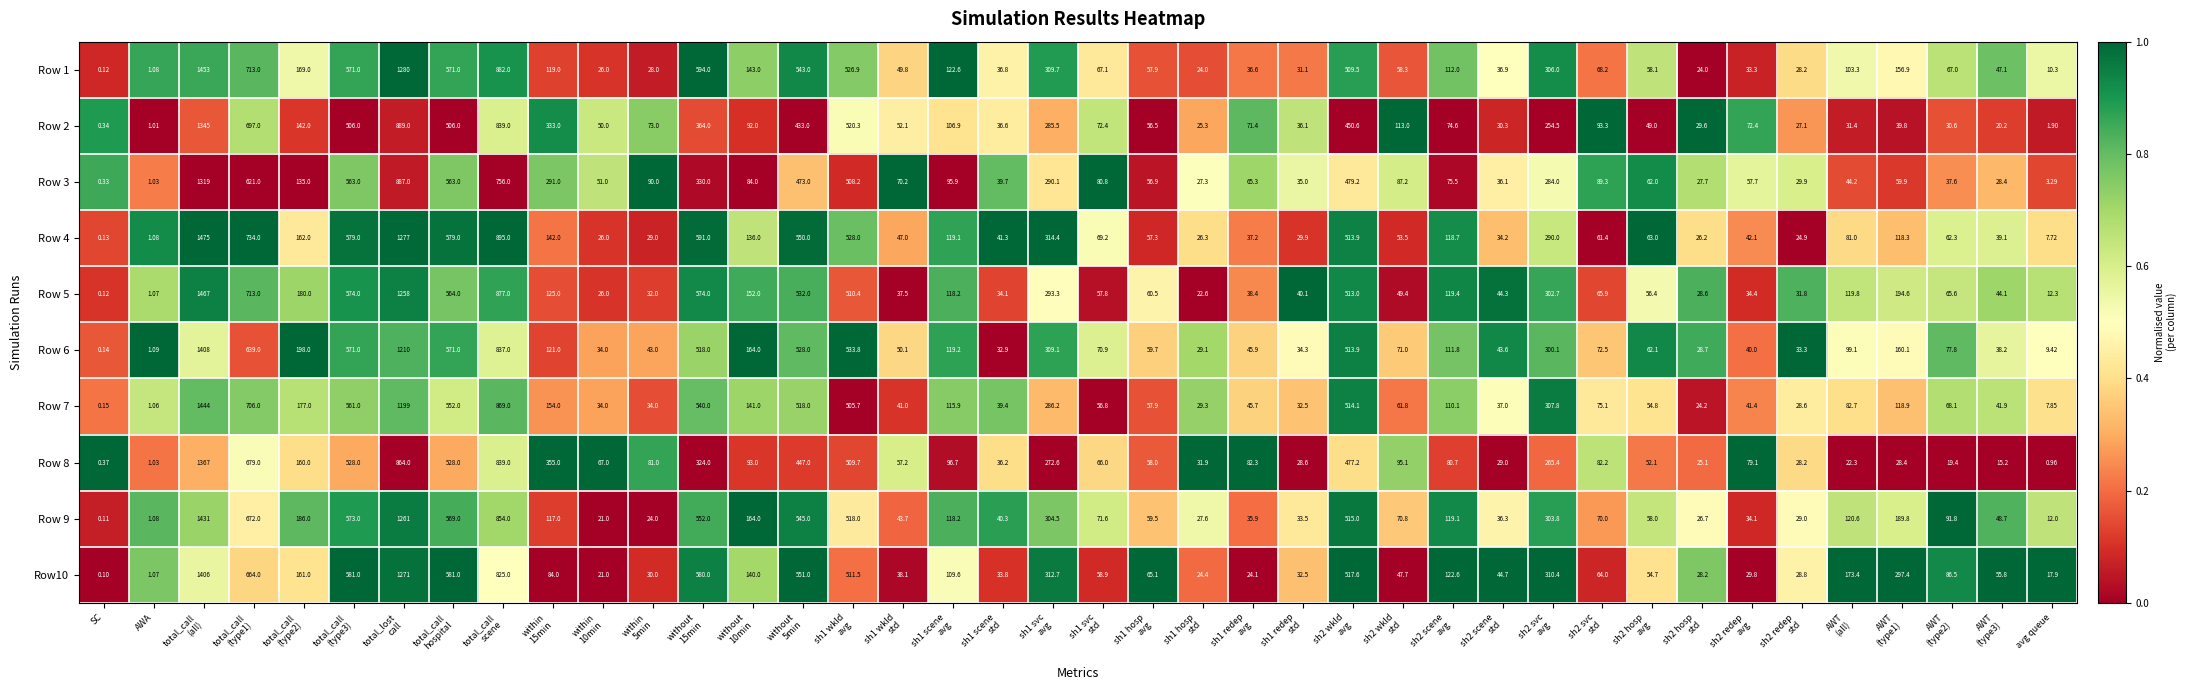

Which category has the lowest value in the Row10 series?

SC